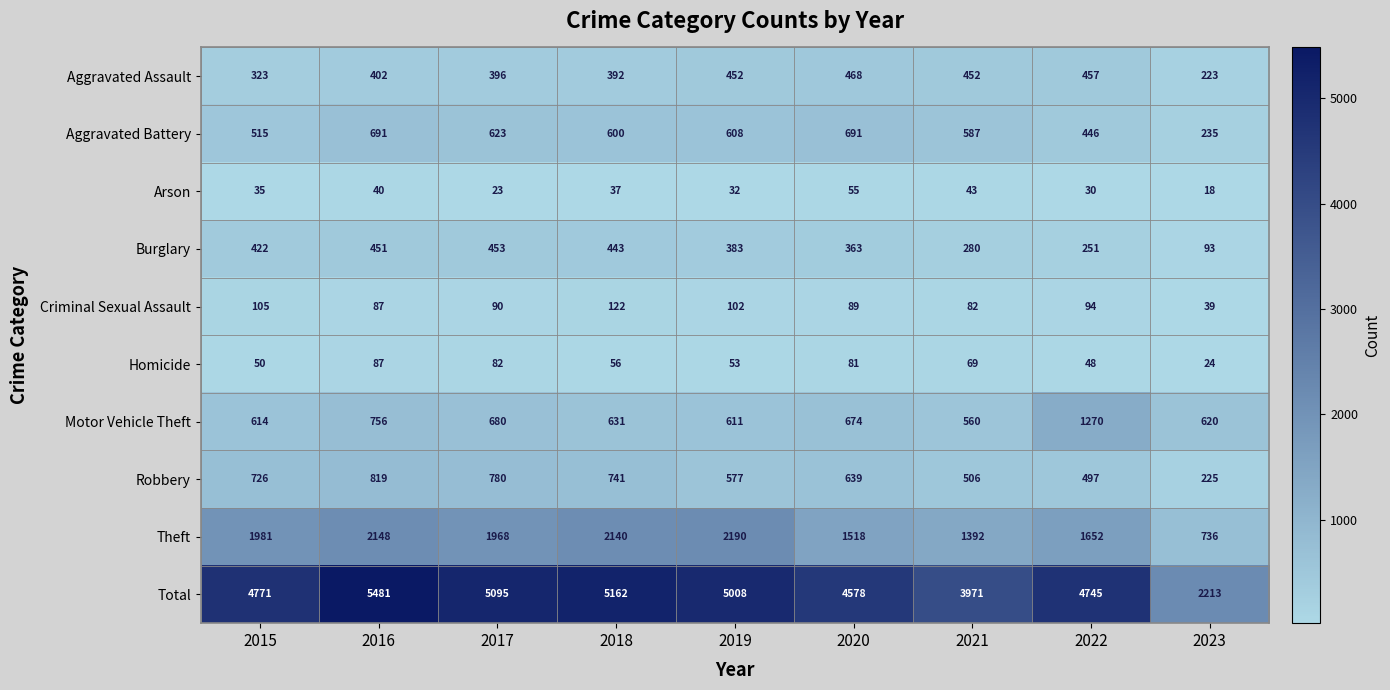

At which label does Theft reach its peak?

2019